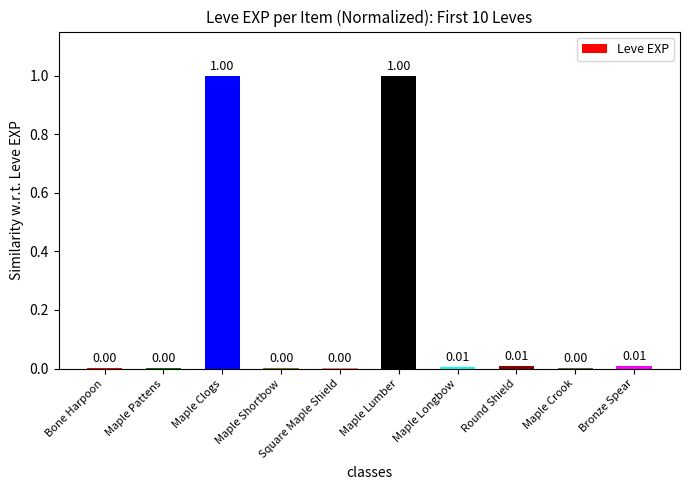

Between Square Maple Shield and Bronze Spear, which is larger?

Bronze Spear